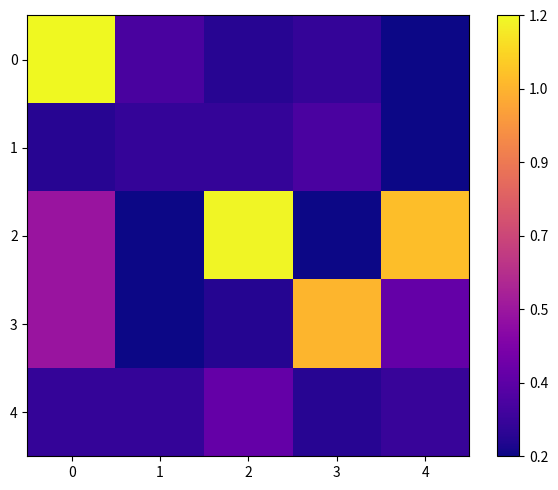

List the series in order of their peak value, lowest first.

1, 4, 3, 2, 0